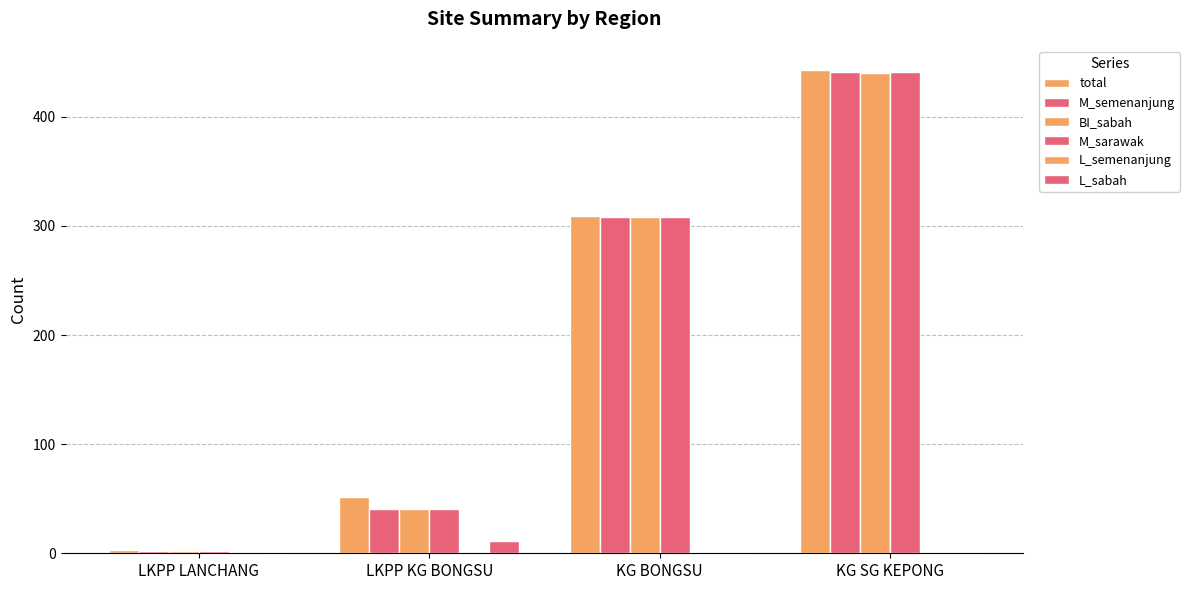

At KG BONGSU, list the series in order from smallest to largest.

L_semenanjung, L_sabah, M_semenanjung, BI_sabah, M_sarawak, total